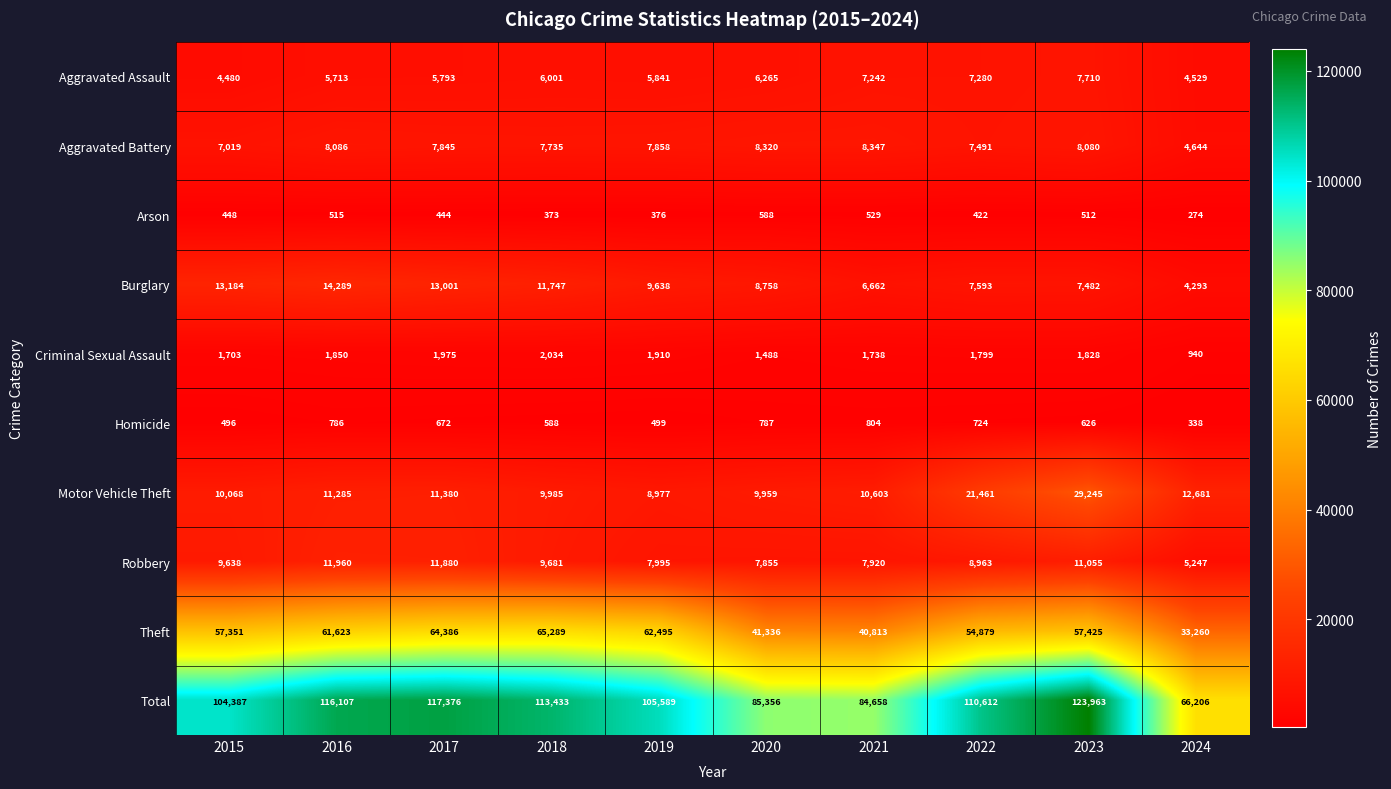

Rank the series at 2019 from lowest to highest value.

Arson, Homicide, Criminal Sexual Assault, Aggravated Assault, Aggravated Battery, Robbery, Motor Vehicle Theft, Burglary, Theft, Total